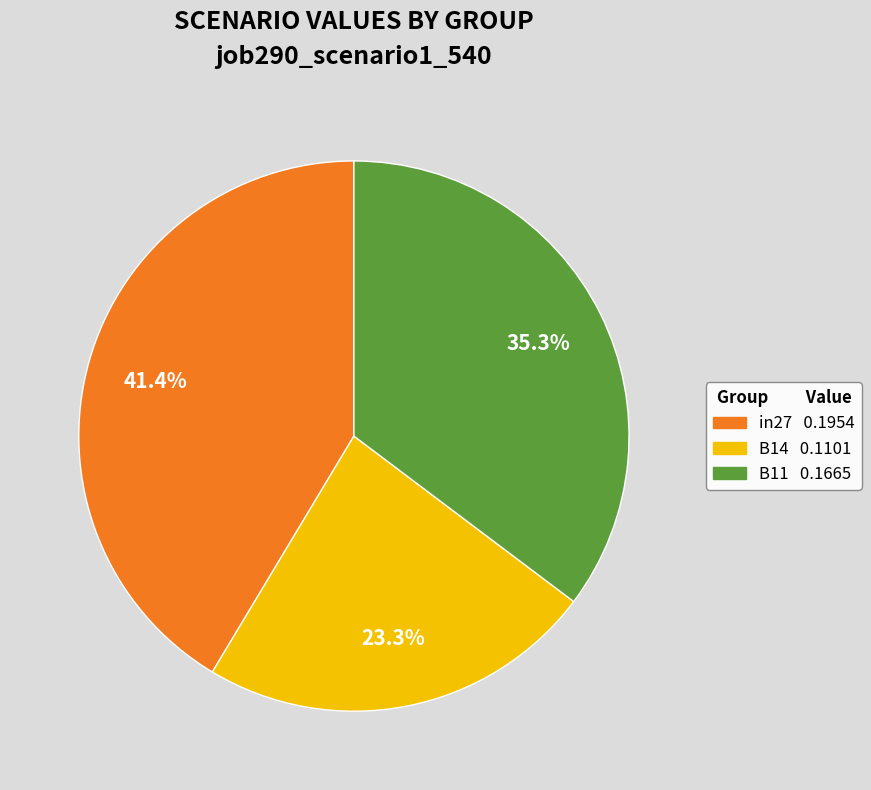

What is the total percentage of B11 and B14?

58.6%